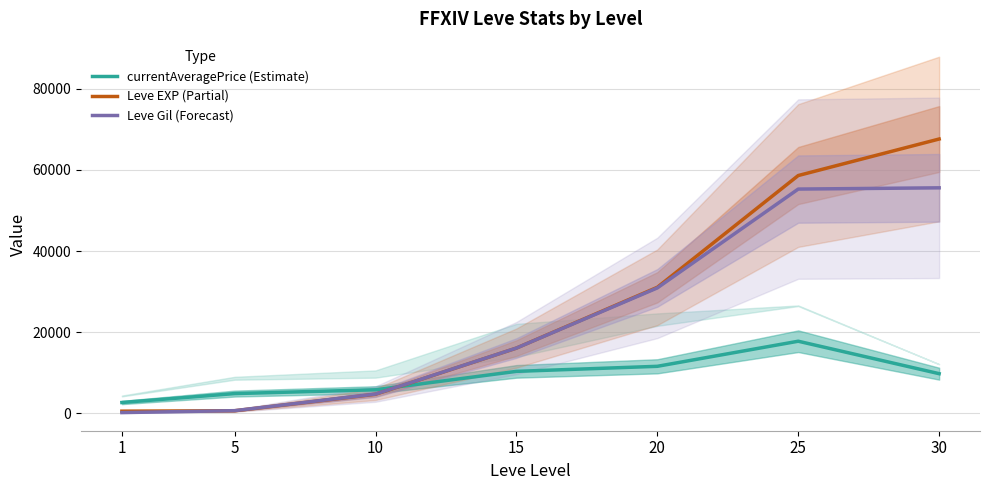

Rank the series at 20 from highest to lowest value.

Leve EXP (Partial), Leve Gil (Forecast), currentAveragePrice (Estimate)